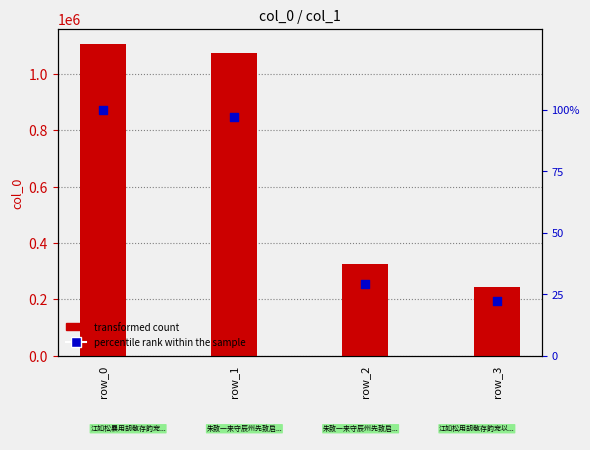

At which category is the sum across all series the highest?

row_0